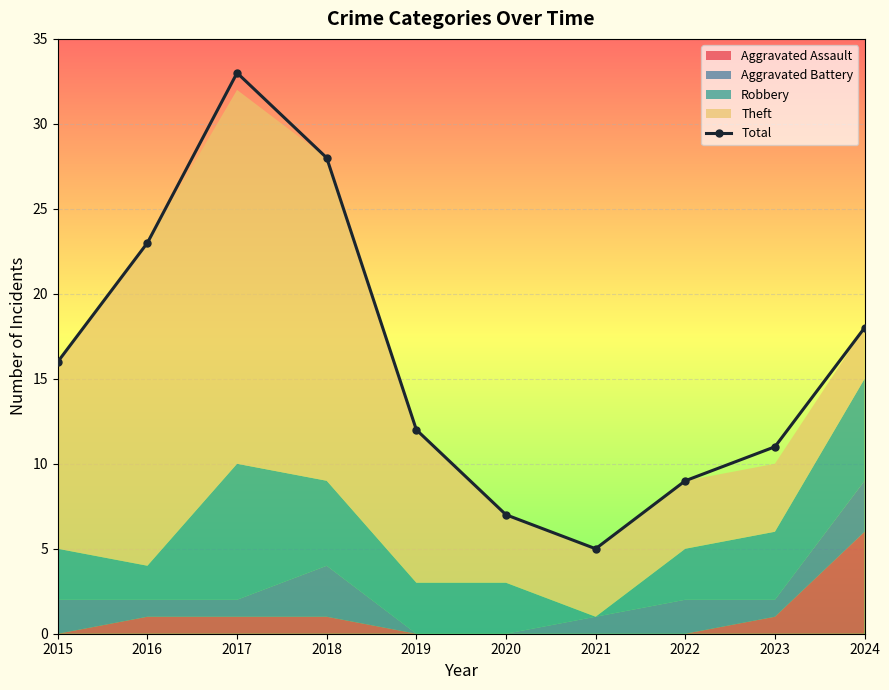

Reading right to left, what are all the values shown in this chart?

2024=18	2023=11	2022=9	2021=5	2020=7	2019=12	2018=28	2017=33	2016=23	2015=16